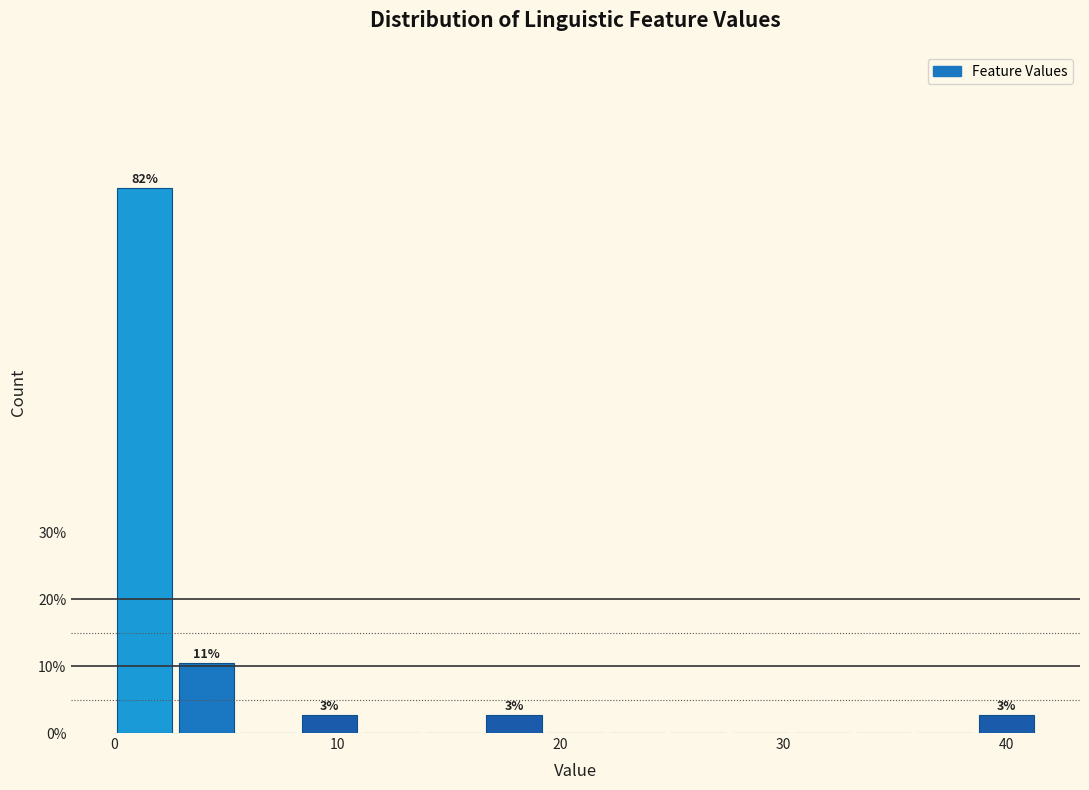

Read against the x-axis, roughly where is the centre of the tallest bar?

1